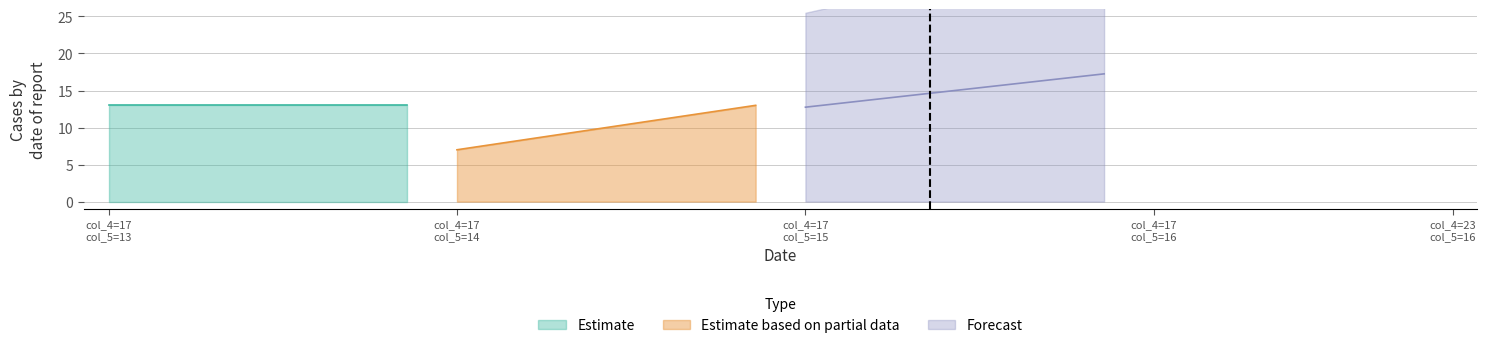

What is the maximum value for Estimate based on partial data?

13